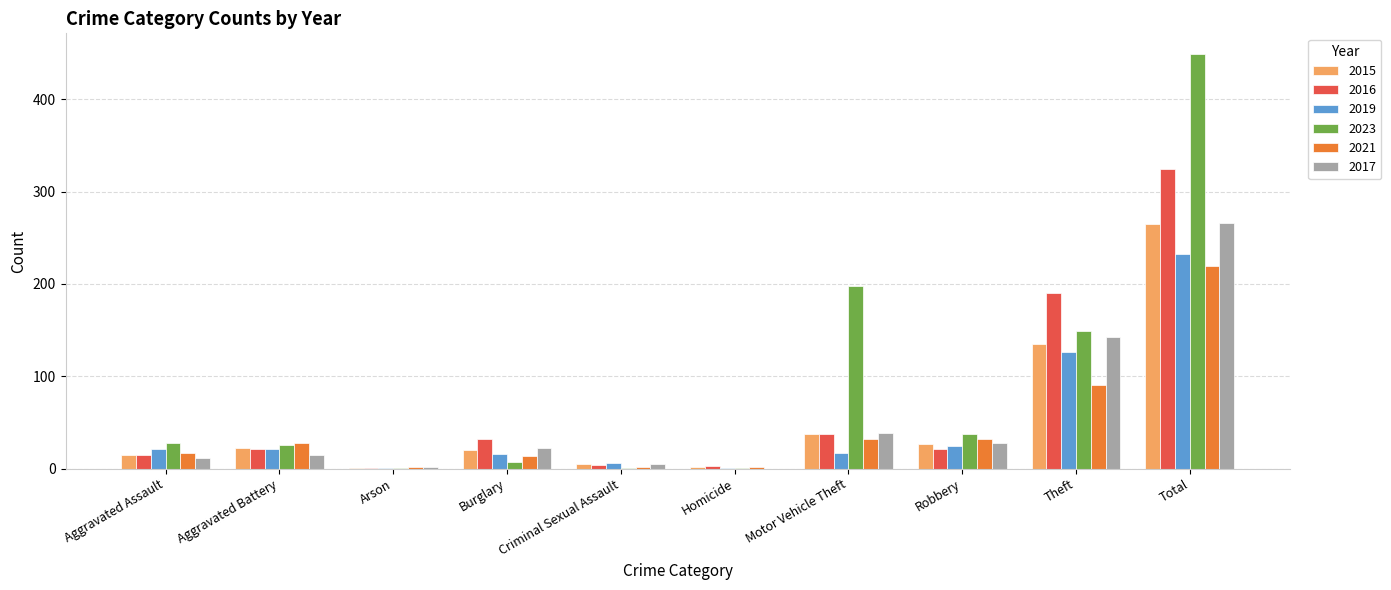

Count the number of categories in the chart.

10